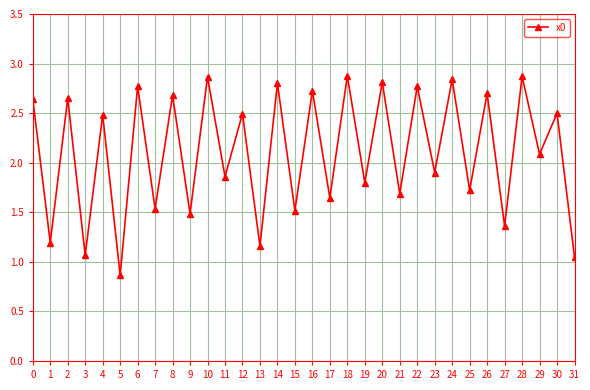

At which category does the chart reach its minimum across all series?

5